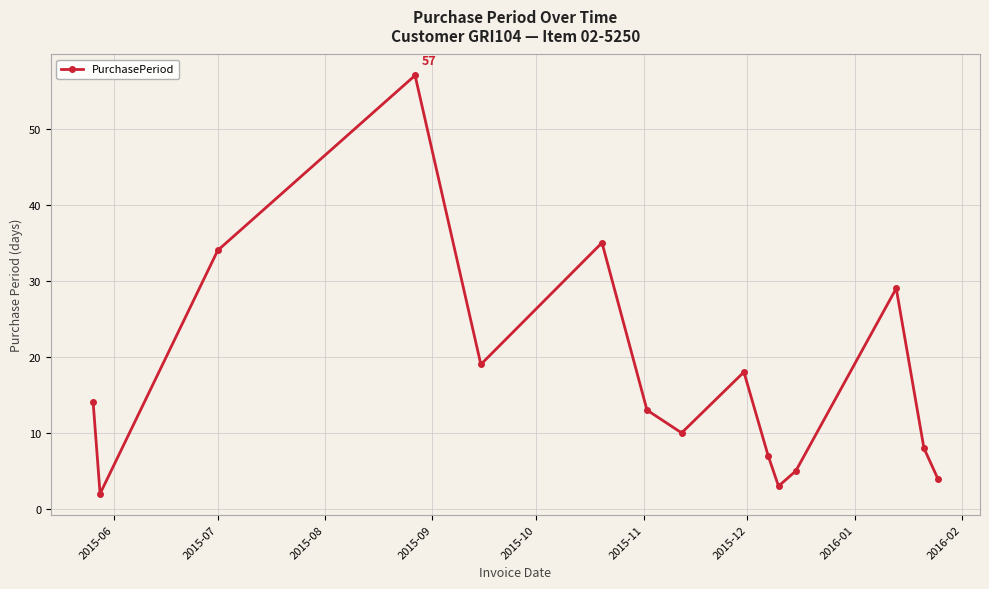

What is the difference between the maximum and minimum values?

55